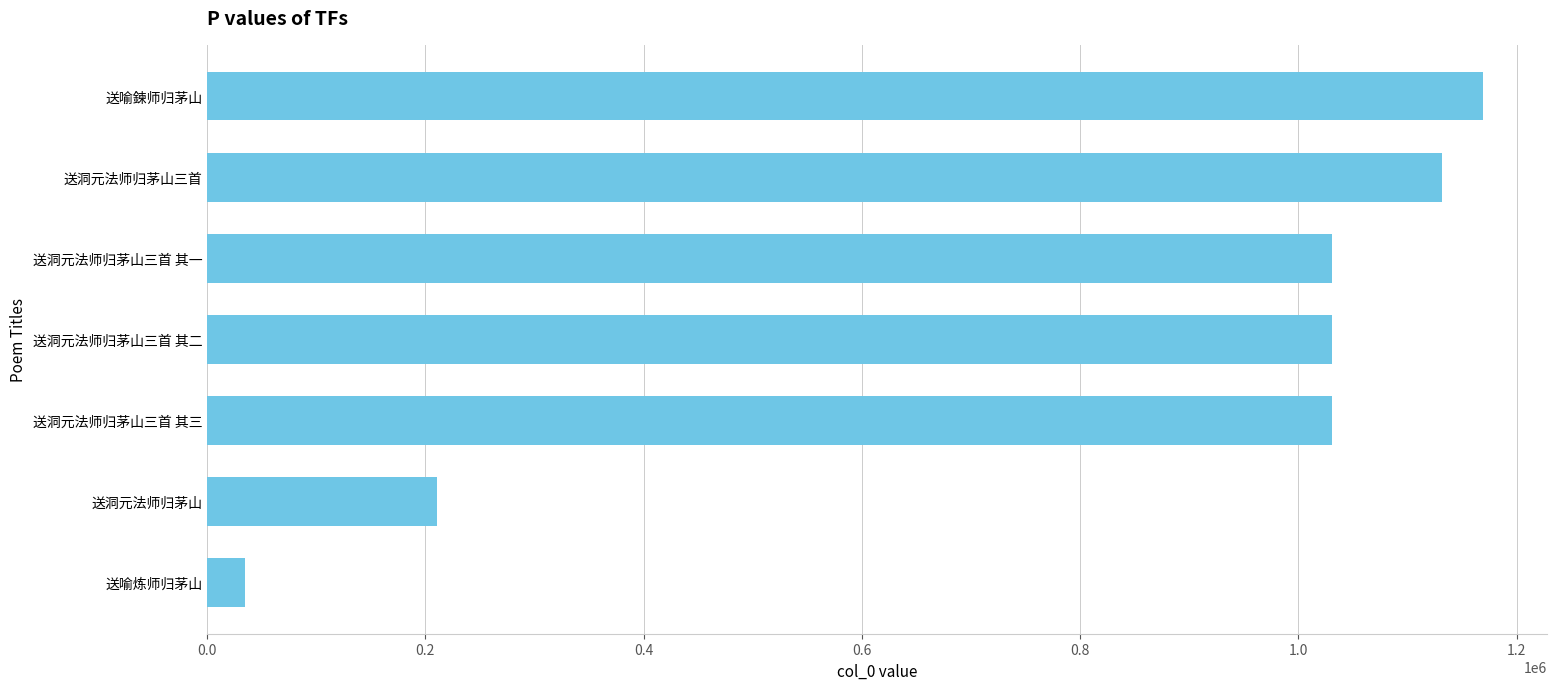

The value at 送洞元法师归茅山三首 其一 is 1838254. True or false?

False